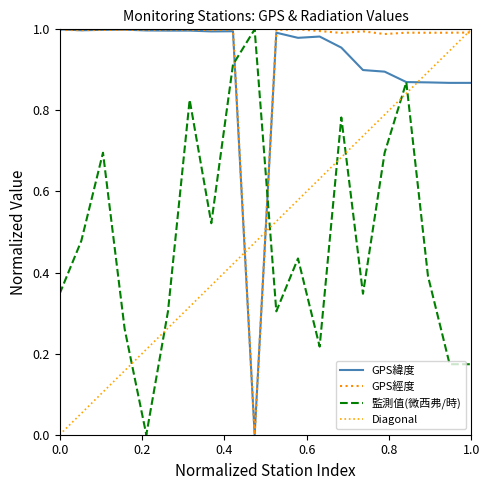

Is the value of 監測值(微西弗/時) at TAICHUNG greater than the value of GPS經度 at MAOLIN?

No